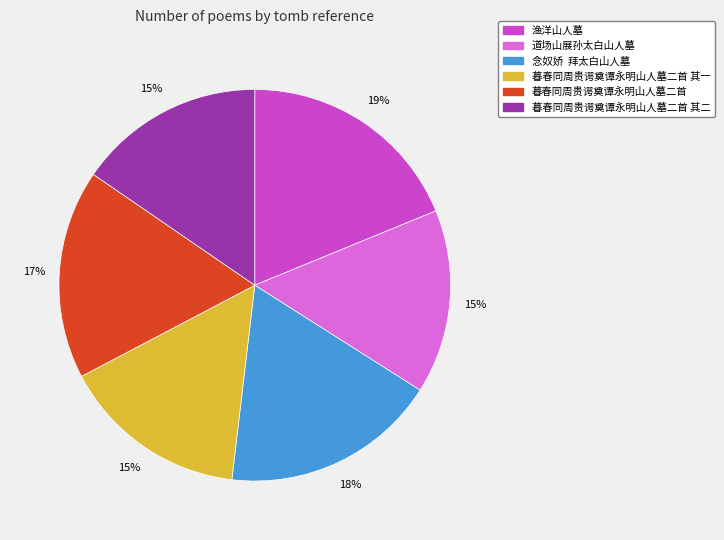

Is there any slice that represents more than half of the pie?

No